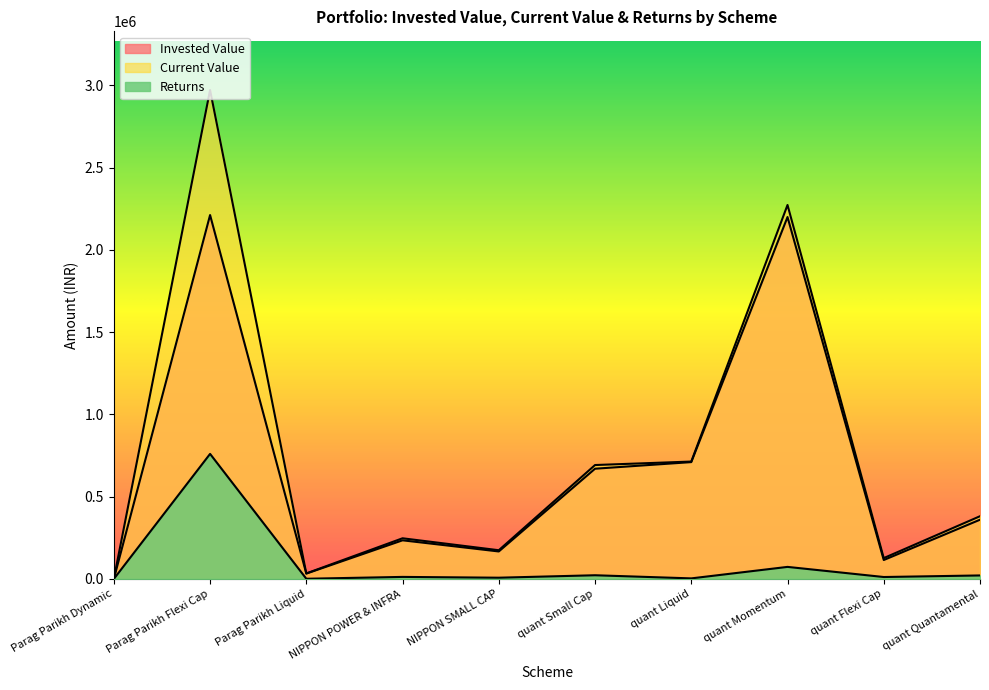

Rank the series by their maximum value, from lowest to highest.

Returns, Invested Value, Current Value